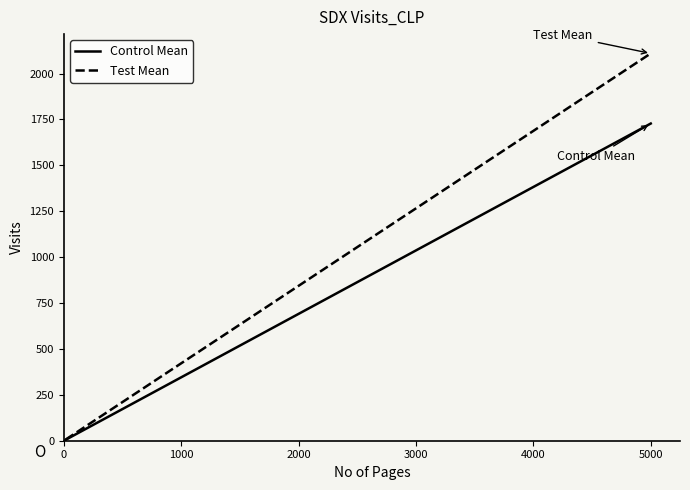

Which series has the largest range (max minus min)?

Test Mean